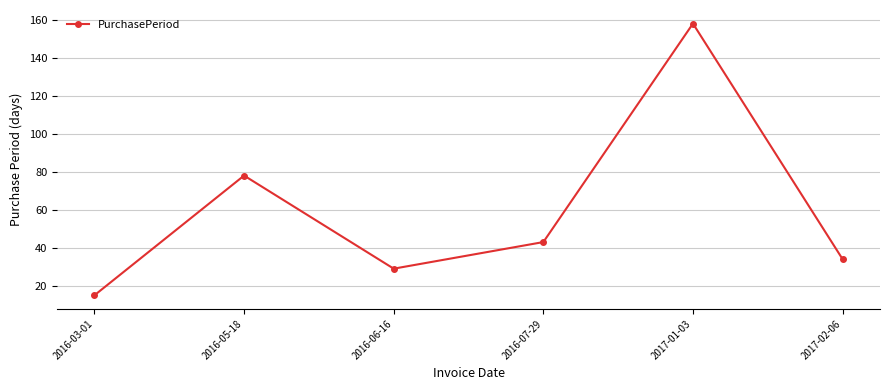

True or false: the data shows 115 at 2016-05-18.

False